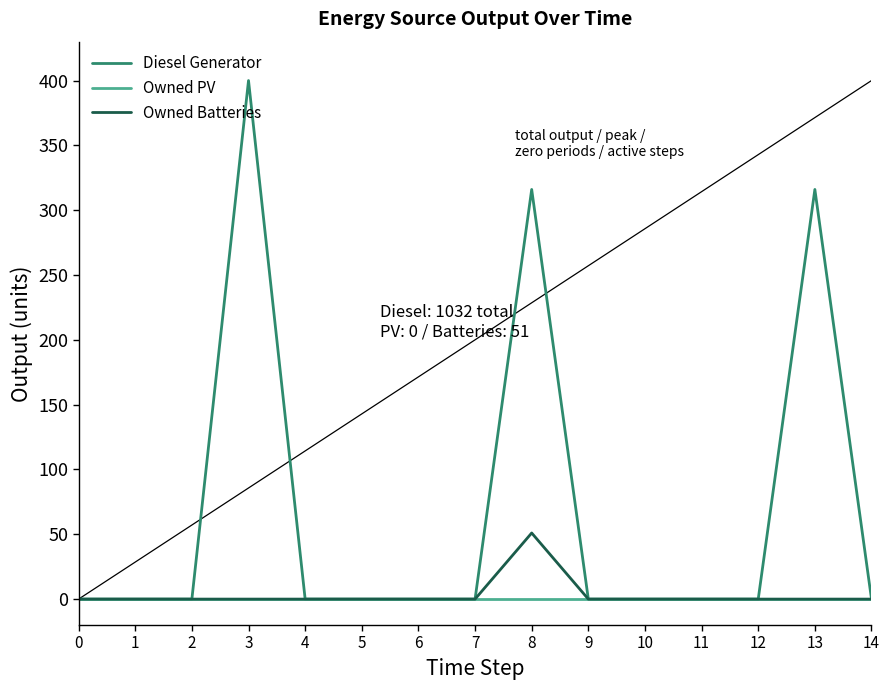

How many lines are shown in the chart?

3